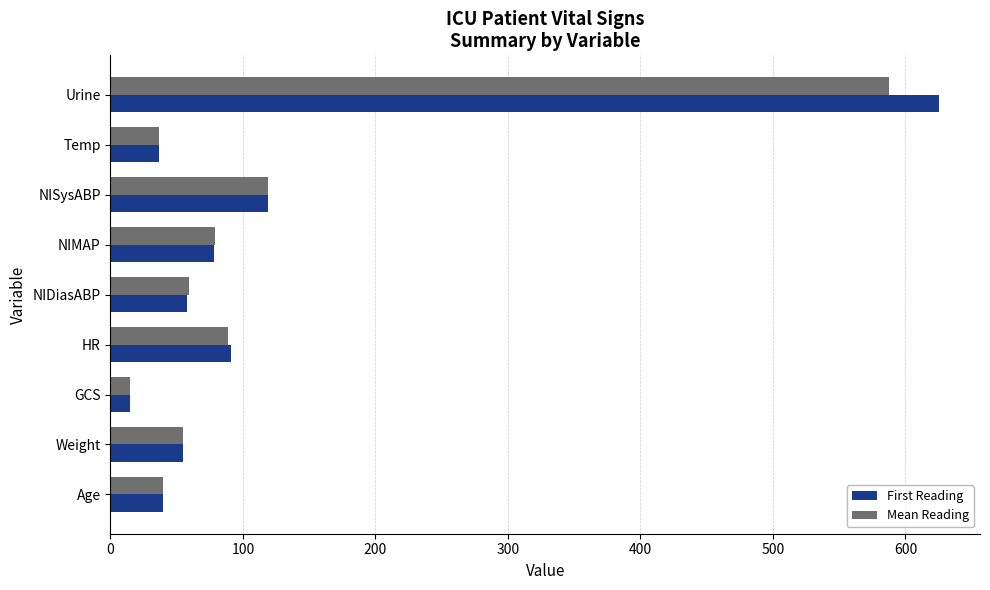

Where is First Reading nearest to the value 320?

NISysABP